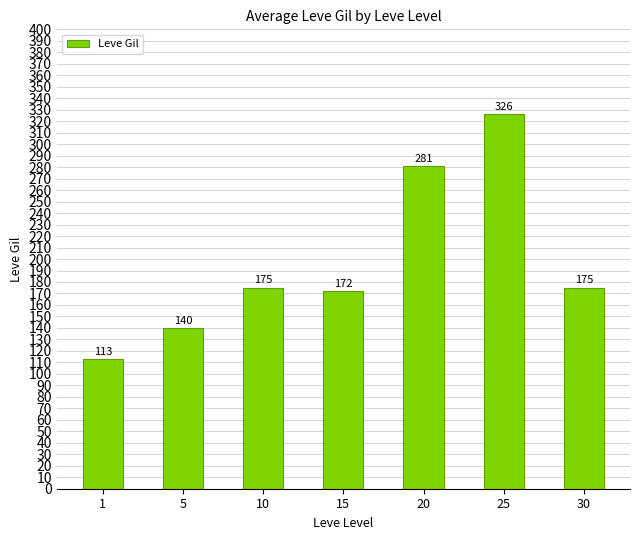

The chart shows a value of 171 at 1. True or false?

False